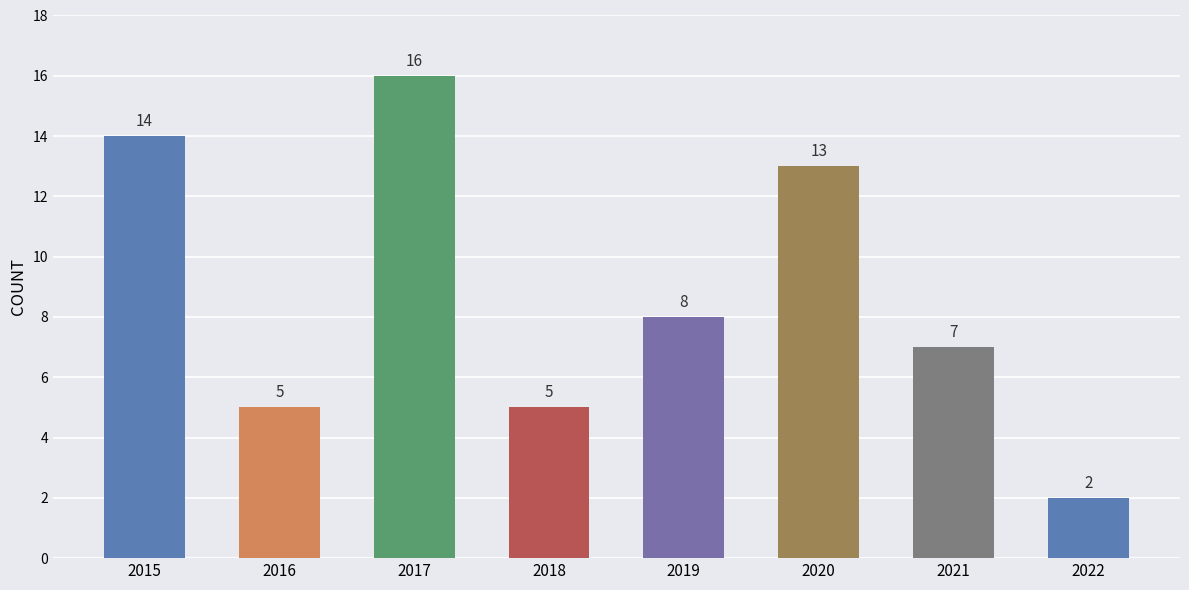

The chart shows a value of 5 at 2016. True or false?

True